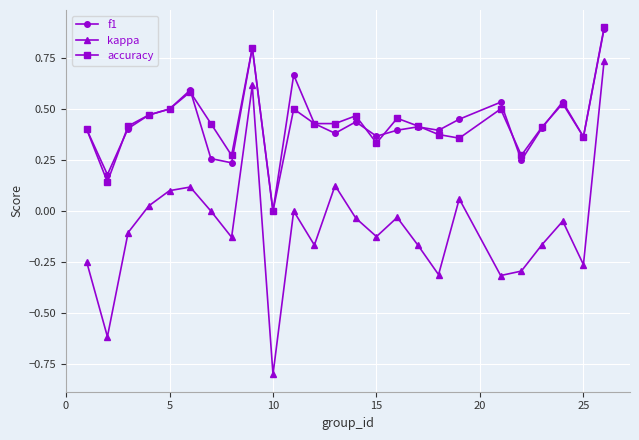

True or false: kappa and accuracy cross at least once.

False